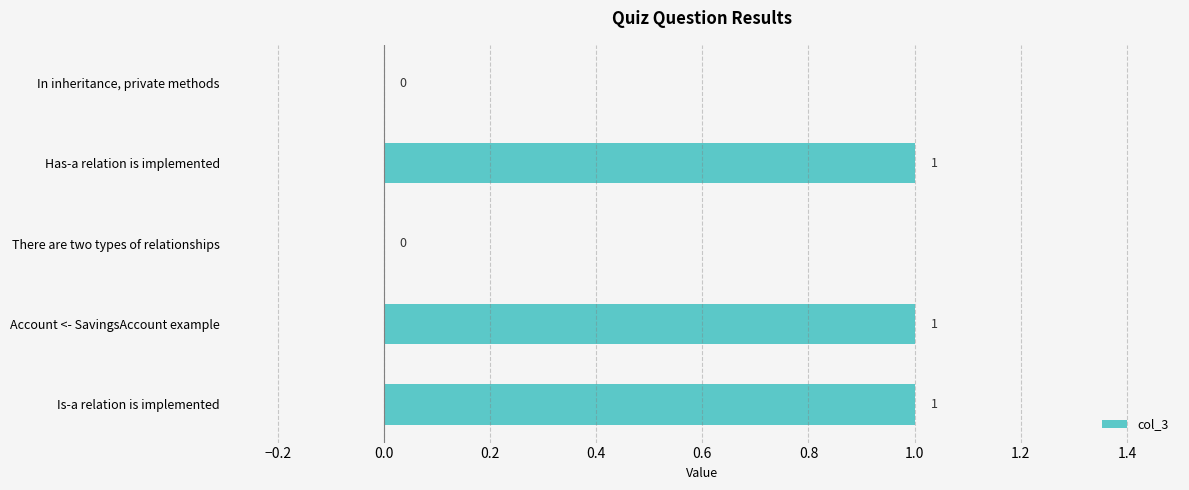

What is the sum of all values?

3